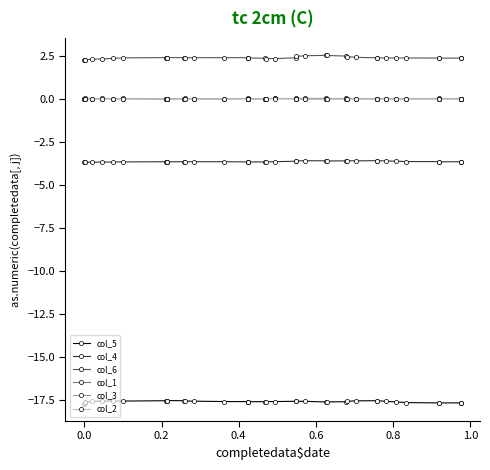

How many values in col_2 are above zero?

1